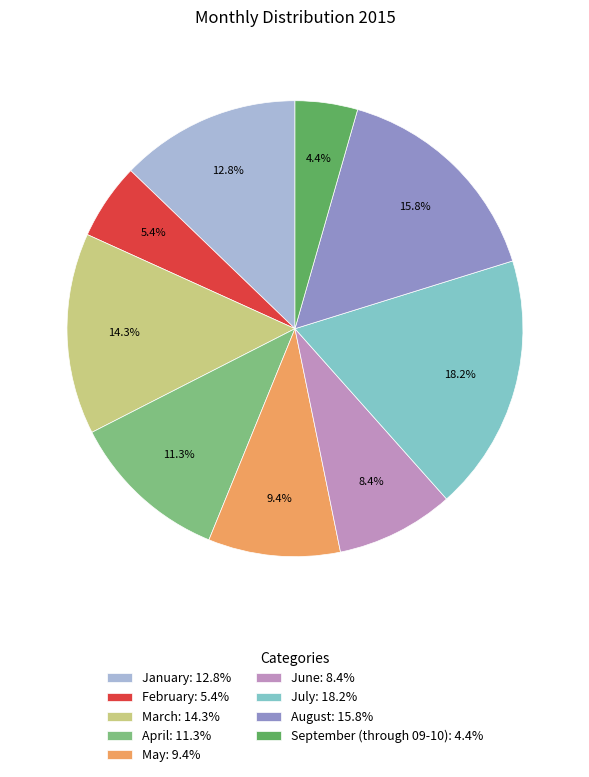

How many slices are in this pie chart?

9